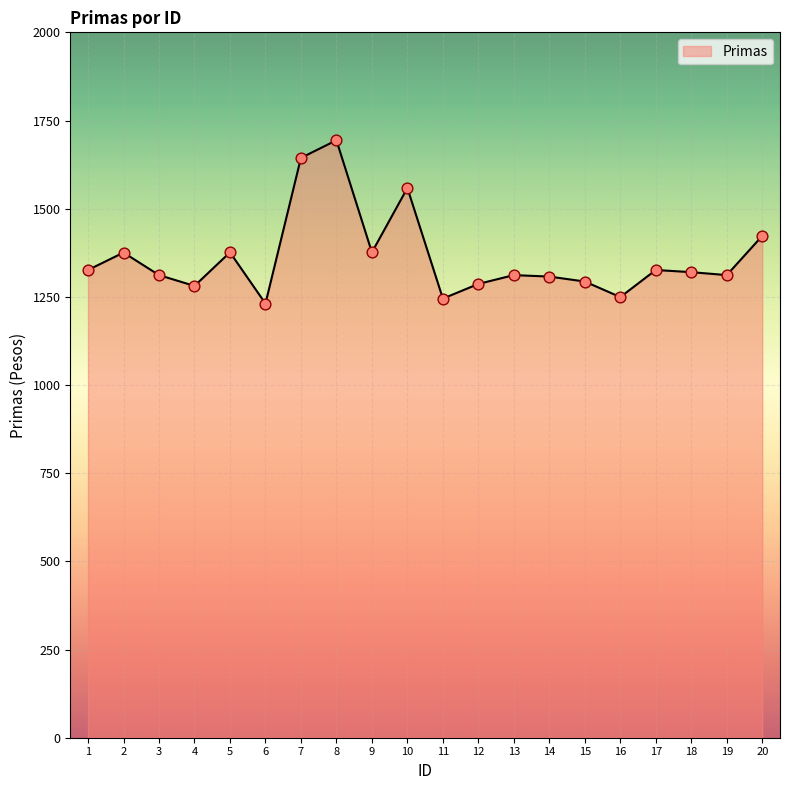

Between 7 and 11, which is larger?

7